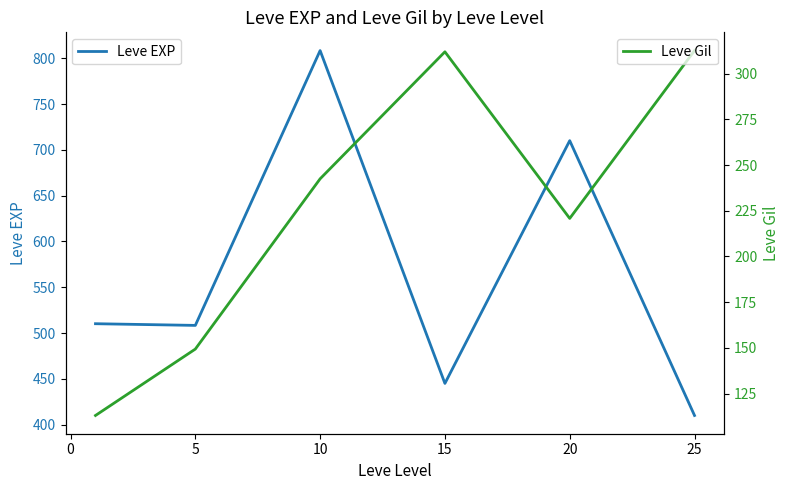

Reading left to right, list all the values displayed in this chart.

Leve EXP: 510.2	508.3	808.3	445.0	710.0	410.0
Leve Gil: 113.0	149.3	242.5	312.0	220.8	312.7